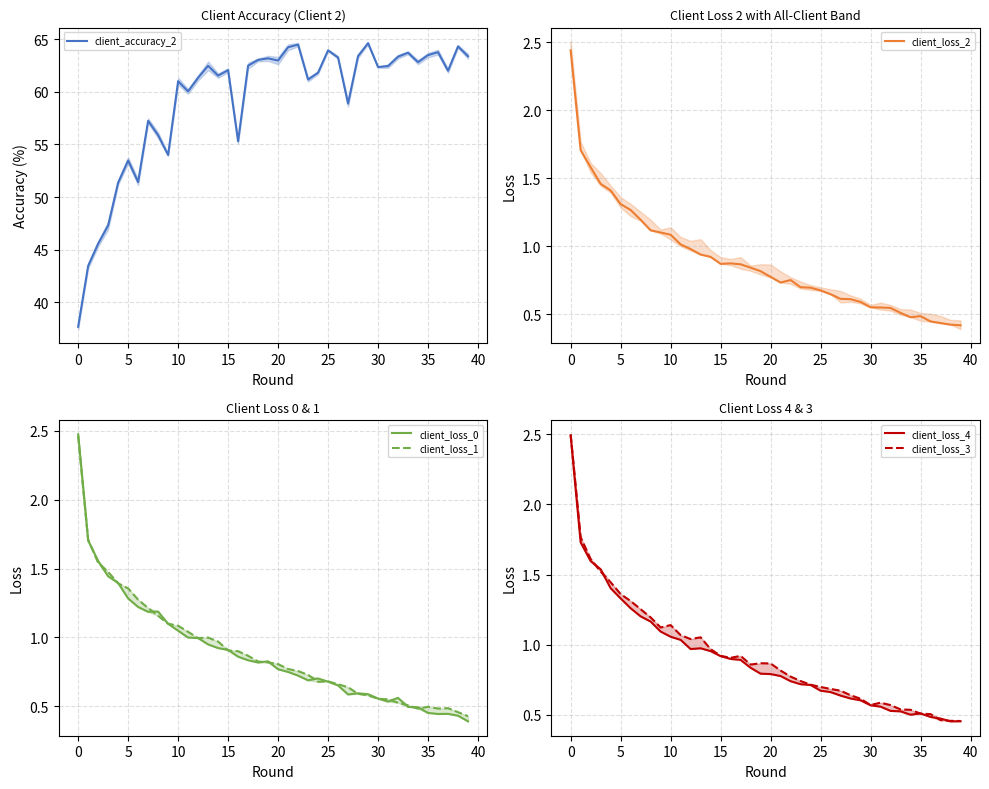

What is the smallest value displayed?

0.4